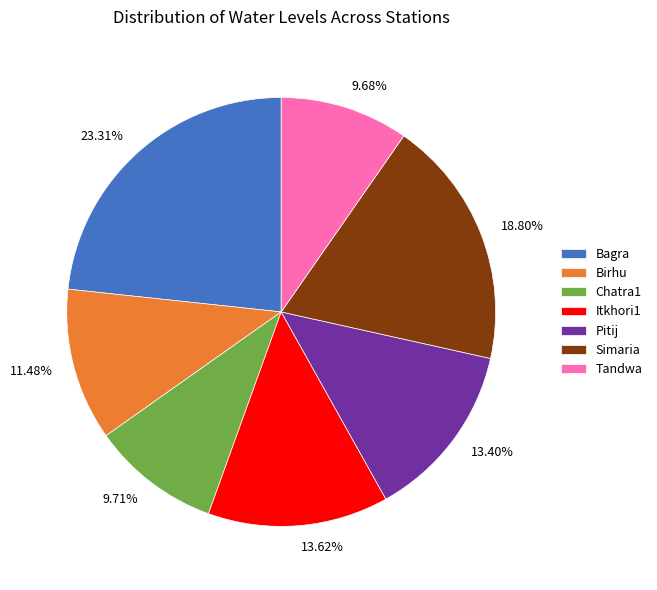

Combined, do Simaria and Pitij account for over 50%?

No